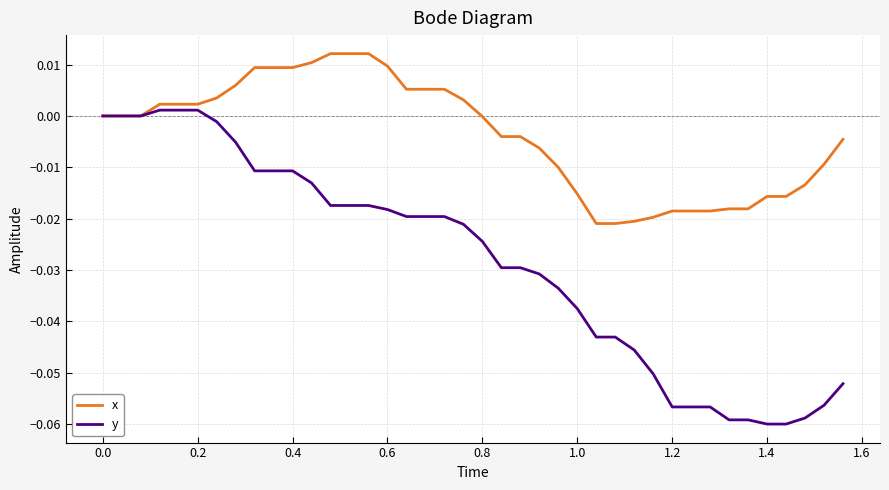

Rank the series by their average value, from lowest to highest.

y, x